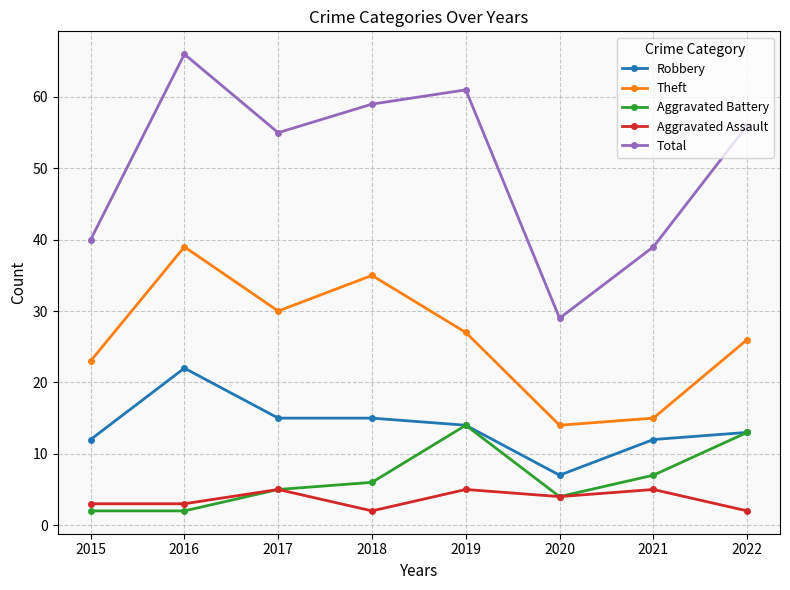

What is the minimum value for Total?

29